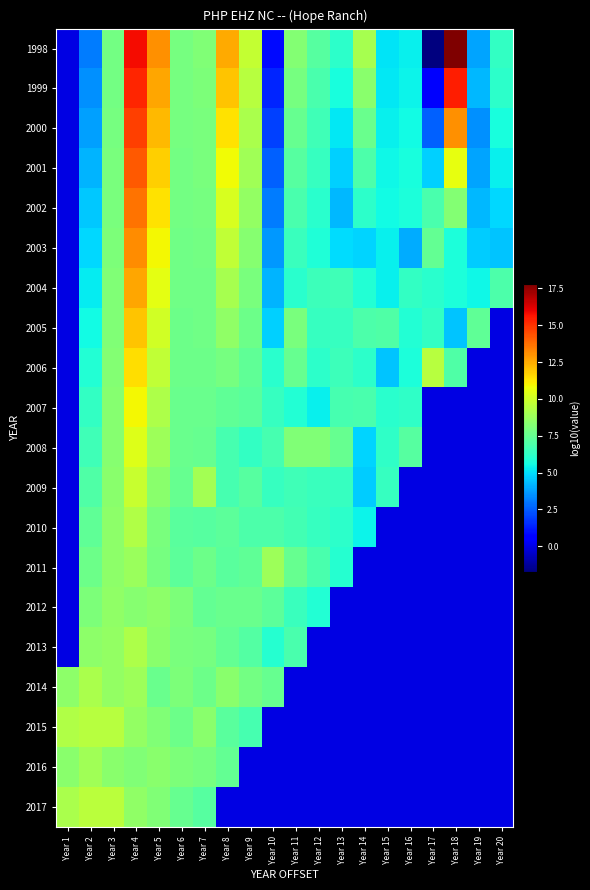

Reading right to left, what are all the values shown in this chart?

1998: Year 20=6.3	Year 19=3.9	Year 18=17.8	Year 17=-1.7	Year 16=5.3	Year 15=5.1	Year 14=9.1	Year 13=6.2	Year 12=7.2	Year 11=8.2	Year 10=0.9	Year 9=9.8	Year 8=12.5	Year 7=8.1	Year 6=8.0	Year 5=13.0	Year 4=15.8	Year 3=7.8	Year 2=3.1	Year 1=0.0
1999: Year 20=6.2	Year 19=4.2	Year 18=15.4	Year 17=0.4	Year 16=5.4	Year 15=5.2	Year 14=8.4	Year 13=5.7	Year 12=6.9	Year 11=7.9	Year 10=1.5	Year 9=9.5	Year 8=12.0	Year 7=8.1	Year 6=7.9	Year 5=12.6	Year 4=15.2	Year 3=7.9	Year 2=3.5	Year 1=0.0
2000: Year 20=5.7	Year 19=3.5	Year 18=13.0	Year 17=2.6	Year 16=5.6	Year 15=5.3	Year 14=7.6	Year 13=5.2	Year 12=6.6	Year 11=7.5	Year 10=2.0	Year 9=9.2	Year 8=11.4	Year 7=8.0	Year 6=7.9	Year 5=12.2	Year 4=14.7	Year 3=7.9	Year 2=3.8	Year 1=0.0
2001: Year 20=5.3	Year 19=3.9	Year 18=10.6	Year 17=4.7	Year 16=5.7	Year 15=5.5	Year 14=6.9	Year 13=4.7	Year 12=6.4	Year 11=7.2	Year 10=2.5	Year 9=8.9	Year 8=10.8	Year 7=8.0	Year 6=7.9	Year 5=11.8	Year 4=14.2	Year 3=8.0	Year 2=4.2	Year 1=0.0
2002: Year 20=4.9	Year 19=4.3	Year 18=8.2	Year 17=6.9	Year 16=5.8	Year 15=5.5	Year 14=6.2	Year 13=4.2	Year 12=6.1	Year 11=6.8	Year 10=3.1	Year 9=8.6	Year 8=10.2	Year 7=7.9	Year 6=7.8	Year 5=11.3	Year 4=13.6	Year 3=8.0	Year 2=4.5	Year 1=0.0
2003: Year 20=4.5	Year 19=4.6	Year 18=5.8	Year 17=7.5	Year 16=4.1	Year 15=5.3	Year 14=4.8	Year 13=4.9	Year 12=5.9	Year 11=6.5	Year 10=3.6	Year 9=8.3	Year 8=9.7	Year 7=7.9	Year 6=7.8	Year 5=10.9	Year 4=13.1	Year 3=8.1	Year 2=4.9	Year 1=0.0
2004: Year 20=6.9	Year 19=5.5	Year 18=5.8	Year 17=6.1	Year 16=6.3	Year 15=5.4	Year 14=6.0	Year 13=6.6	Year 12=6.5	Year 11=6.1	Year 10=4.1	Year 9=8.0	Year 8=9.1	Year 7=7.8	Year 6=7.7	Year 5=10.5	Year 4=12.5	Year 3=8.1	Year 2=5.2	Year 1=0.0
2005: Year 20=0.0	Year 19=7.4	Year 18=4.5	Year 17=6.3	Year 16=5.9	Year 15=7.0	Year 14=6.9	Year 13=6.4	Year 12=6.4	Year 11=8.0	Year 10=4.7	Year 9=7.7	Year 8=8.5	Year 7=7.7	Year 6=7.7	Year 5=10.1	Year 4=12.0	Year 3=8.2	Year 2=5.6	Year 1=0.0
2006: Year 20=0.0	Year 19=0.0	Year 18=7.0	Year 17=9.5	Year 16=5.8	Year 15=4.5	Year 14=6.2	Year 13=6.5	Year 12=6.2	Year 11=7.5	Year 10=6.1	Year 9=7.4	Year 8=7.9	Year 7=7.7	Year 6=7.7	Year 5=9.7	Year 4=11.5	Year 3=8.2	Year 2=5.9	Year 1=0.0
2007: Year 20=0.0	Year 19=0.0	Year 18=0.0	Year 17=0.0	Year 16=6.3	Year 15=6.1	Year 14=6.8	Year 13=6.8	Year 12=5.3	Year 11=5.9	Year 10=6.4	Year 9=7.2	Year 8=7.4	Year 7=7.6	Year 6=7.6	Year 5=9.2	Year 4=10.9	Year 3=8.3	Year 2=6.3	Year 1=0.0
2008: Year 20=0.0	Year 19=0.0	Year 18=0.0	Year 17=0.0	Year 16=7.1	Year 15=6.2	Year 14=4.8	Year 13=7.6	Year 12=8.2	Year 11=8.1	Year 10=6.8	Year 9=6.3	Year 8=6.8	Year 7=7.6	Year 6=7.6	Year 5=8.8	Year 4=10.4	Year 3=8.3	Year 2=6.7	Year 1=0.0
2009: Year 20=0.0	Year 19=0.0	Year 18=0.0	Year 17=0.0	Year 16=0.0	Year 15=6.4	Year 14=4.7	Year 13=6.4	Year 12=6.5	Year 11=6.6	Year 10=6.4	Year 9=7.1	Year 8=6.8	Year 7=9.0	Year 6=7.6	Year 5=8.4	Year 4=9.9	Year 3=8.4	Year 2=7.0	Year 1=0.0
2010: Year 20=0.0	Year 19=0.0	Year 18=0.0	Year 17=0.0	Year 16=0.0	Year 15=0.0	Year 14=5.4	Year 13=6.2	Year 12=6.4	Year 11=6.7	Year 10=6.9	Year 9=6.9	Year 8=7.3	Year 7=7.1	Year 6=7.2	Year 5=8.0	Year 4=9.3	Year 3=8.4	Year 2=7.4	Year 1=0.0
2011: Year 20=0.0	Year 19=0.0	Year 18=0.0	Year 17=0.0	Year 16=0.0	Year 15=0.0	Year 14=0.0	Year 13=6.0	Year 12=6.9	Year 11=7.5	Year 10=8.8	Year 9=7.4	Year 8=7.2	Year 7=7.7	Year 6=7.3	Year 5=7.9	Year 4=8.8	Year 3=8.5	Year 2=7.7	Year 1=0.0
2012: Year 20=0.0	Year 19=0.0	Year 18=0.0	Year 17=0.0	Year 16=0.0	Year 15=0.0	Year 14=0.0	Year 13=0.0	Year 12=6.0	Year 11=6.4	Year 10=7.3	Year 9=7.6	Year 8=7.6	Year 7=7.5	Year 6=8.1	Year 5=8.5	Year 4=8.3	Year 3=8.5	Year 2=8.1	Year 1=0.0
2013: Year 20=0.0	Year 19=0.0	Year 18=0.0	Year 17=0.0	Year 16=0.0	Year 15=0.0	Year 14=0.0	Year 13=0.0	Year 12=0.0	Year 11=6.9	Year 10=6.0	Year 9=7.1	Year 8=7.5	Year 7=7.9	Year 6=8.0	Year 5=8.4	Year 4=9.3	Year 3=8.6	Year 2=8.4	Year 1=0.0
2014: Year 20=0.0	Year 19=0.0	Year 18=0.0	Year 17=0.0	Year 16=0.0	Year 15=0.0	Year 14=0.0	Year 13=0.0	Year 12=0.0	Year 11=0.0	Year 10=7.6	Year 9=7.8	Year 8=8.4	Year 7=7.7	Year 6=8.1	Year 5=7.6	Year 4=8.8	Year 3=8.6	Year 2=9.2	Year 1=8.4
2015: Year 20=0.0	Year 19=0.0	Year 18=0.0	Year 17=0.0	Year 16=0.0	Year 15=0.0	Year 14=0.0	Year 13=0.0	Year 12=0.0	Year 11=0.0	Year 10=0.0	Year 9=6.8	Year 8=7.2	Year 7=8.3	Year 6=7.7	Year 5=8.1	Year 4=8.6	Year 3=9.5	Year 2=9.5	Year 1=9.3
2016: Year 20=0.0	Year 19=0.0	Year 18=0.0	Year 17=0.0	Year 16=0.0	Year 15=0.0	Year 14=0.0	Year 13=0.0	Year 12=0.0	Year 11=0.0	Year 10=0.0	Year 9=0.0	Year 8=7.4	Year 7=7.9	Year 6=8.0	Year 5=8.4	Year 4=8.2	Year 3=8.4	Year 2=8.9	Year 1=8.4
2017: Year 20=0.0	Year 19=0.0	Year 18=0.0	Year 17=0.0	Year 16=0.0	Year 15=0.0	Year 14=0.0	Year 13=0.0	Year 12=0.0	Year 11=0.0	Year 10=0.0	Year 9=0.0	Year 8=0.0	Year 7=7.2	Year 6=7.6	Year 5=8.2	Year 4=8.5	Year 3=9.5	Year 2=9.5	Year 1=9.1